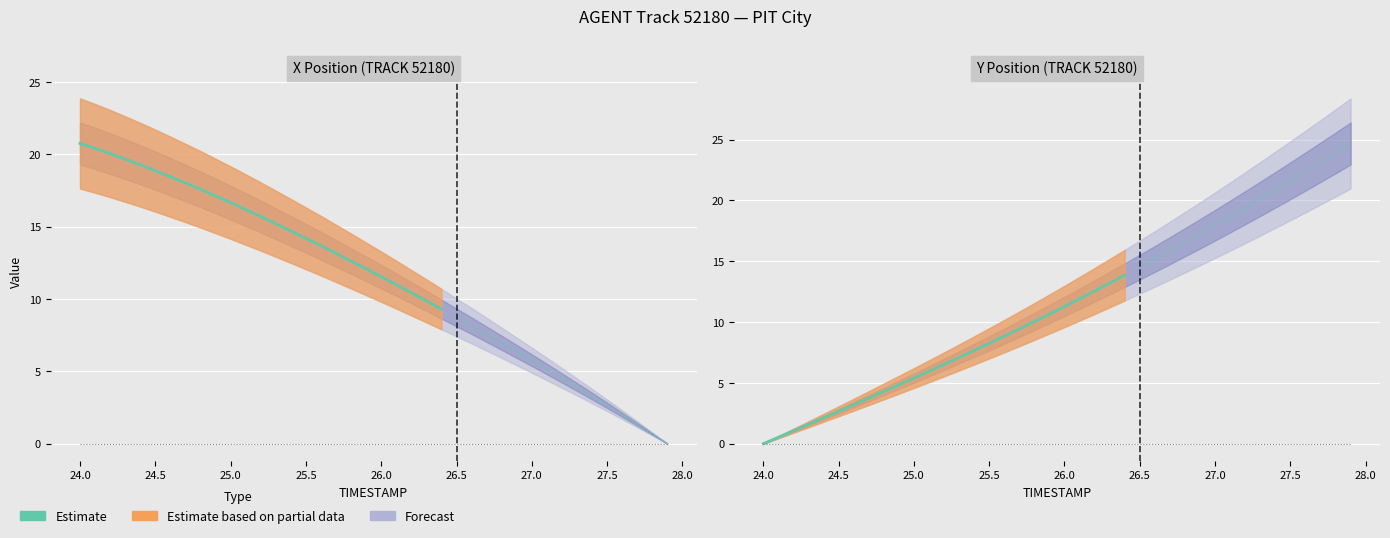

How many lines are shown in the chart?

1